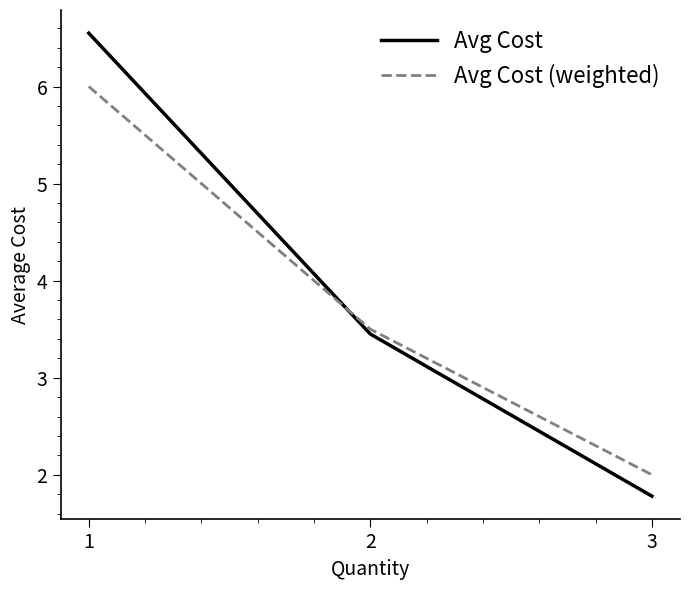

At which label does Avg Cost reach its minimum?

3